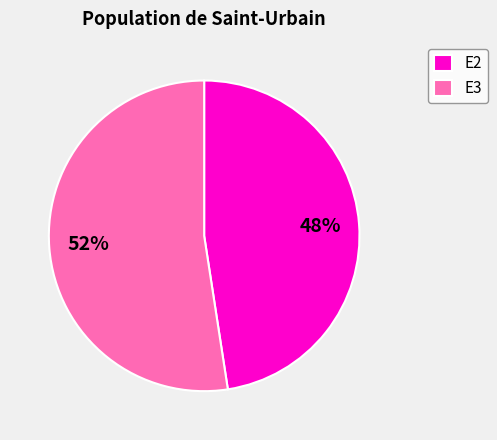

Rank the categories by value from lowest to highest.

E2, E3